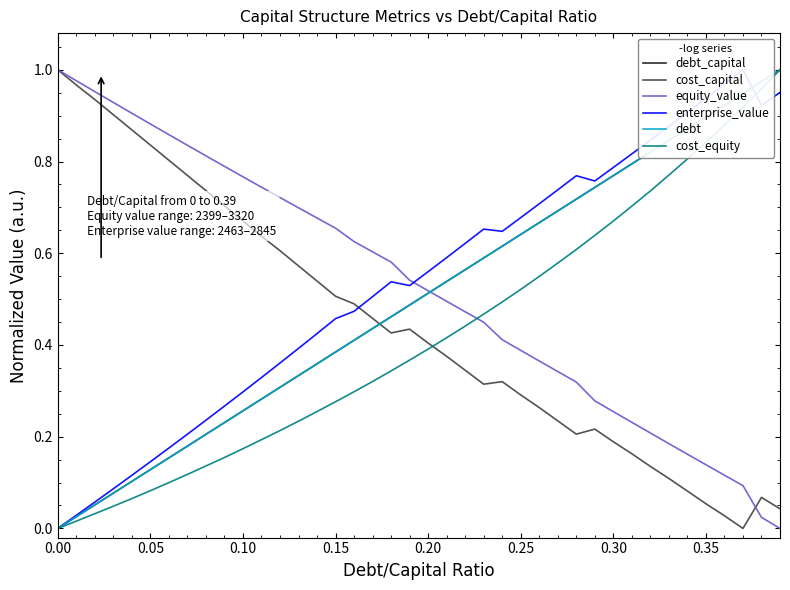

How many times do debt and enterprise_value cross each other?

1